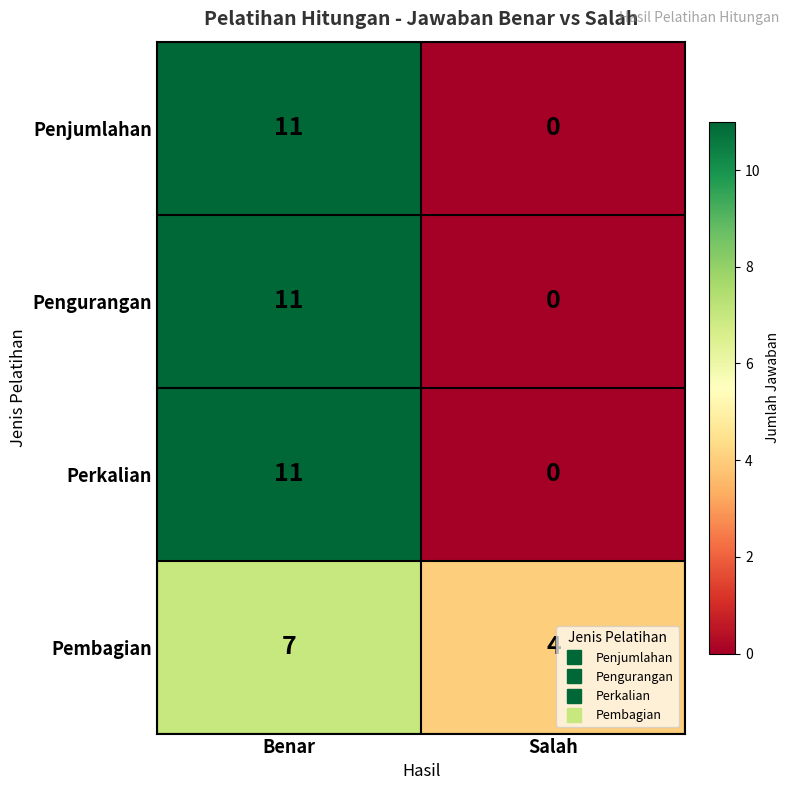

What is the spread (max minus min) of values at Salah?

4